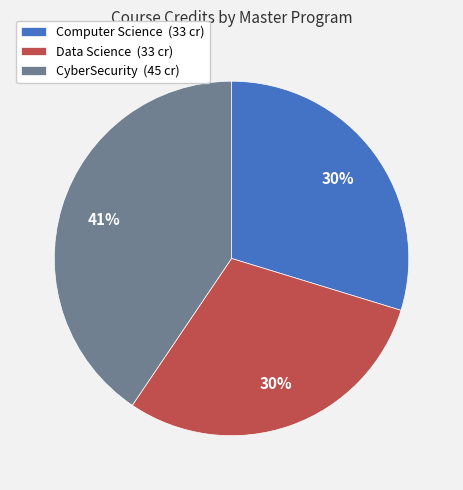

To the nearest percent, what portion does Computer Science represent?

30%